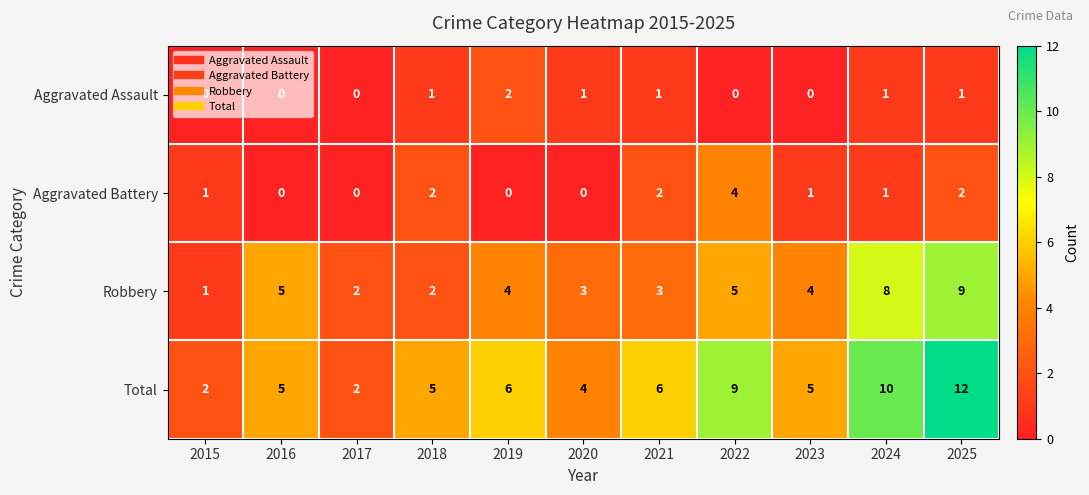

What is the total value across all series at 2017?

4